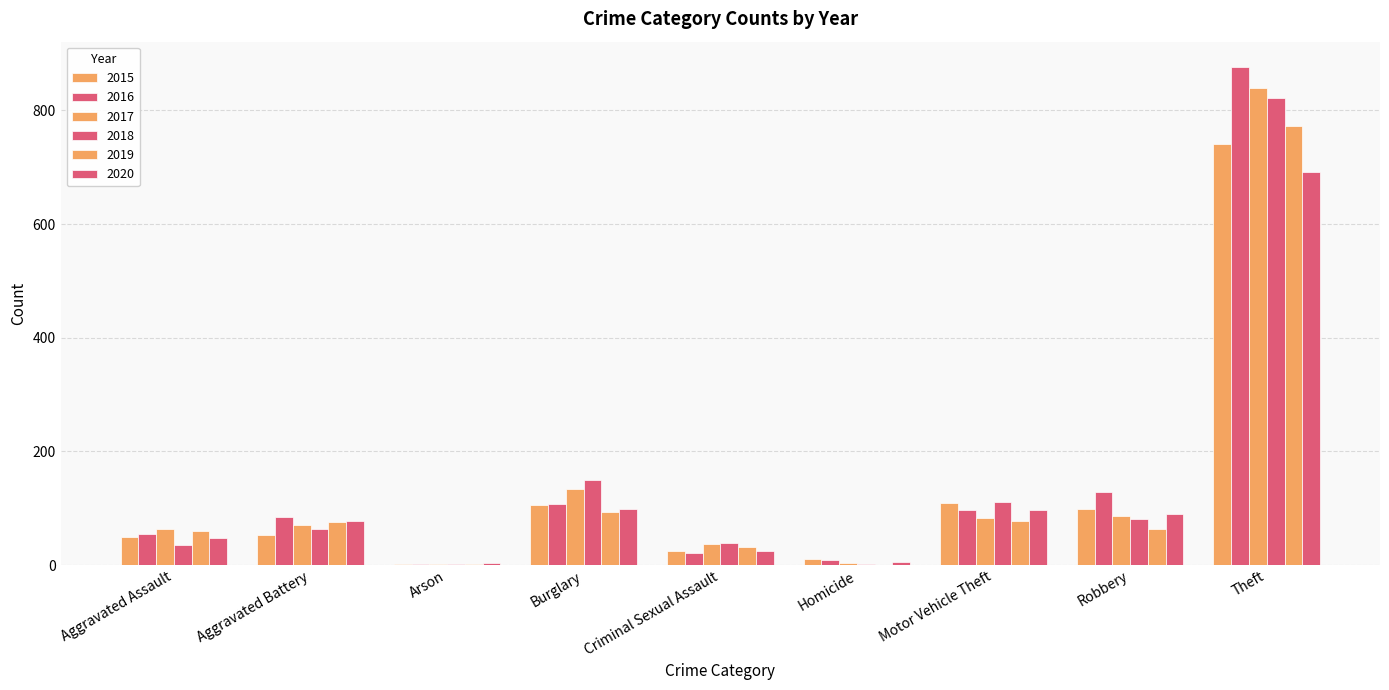

How many groups of bars are there?

9